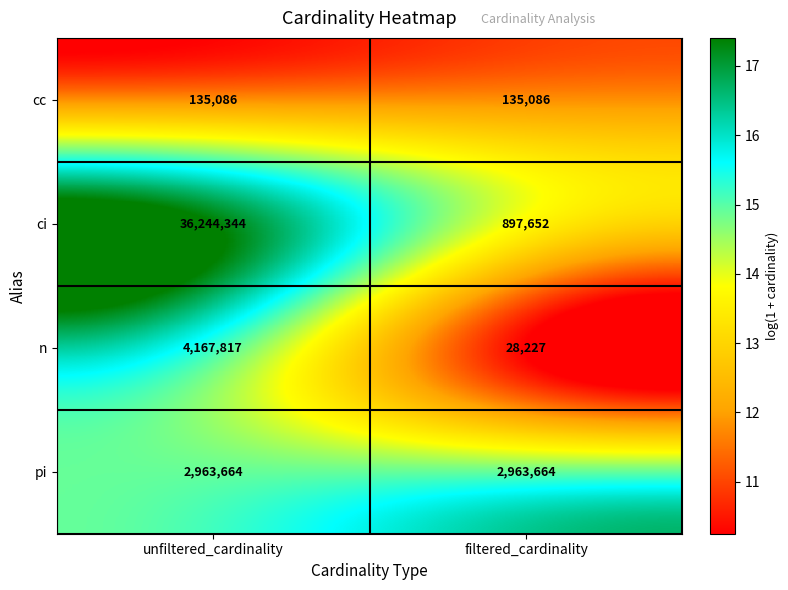

List the series in order of their peak value, lowest first.

cc, pi, n, ci